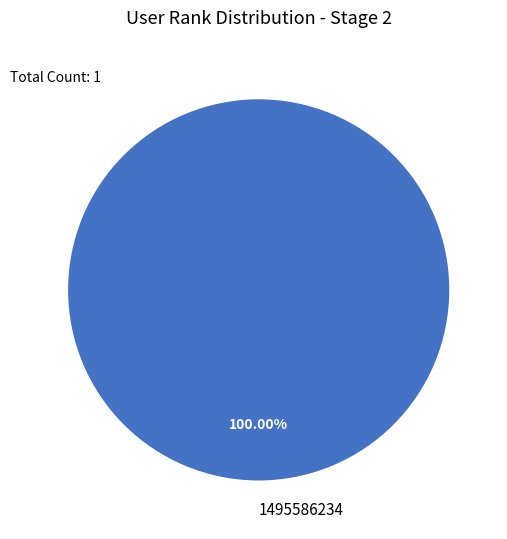

How many segments does this pie chart have?

1